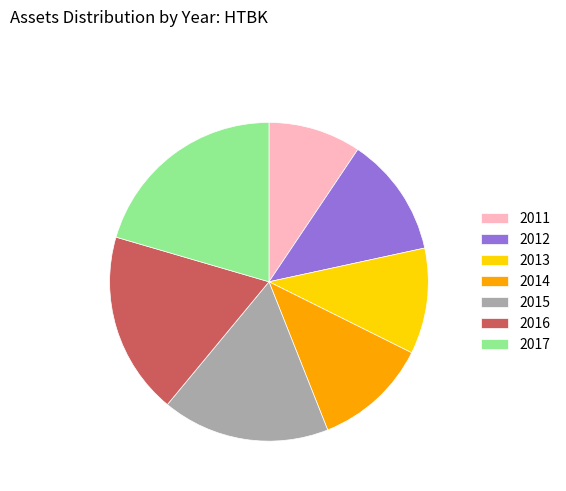

Does 2011 represent more than half of the total?

No